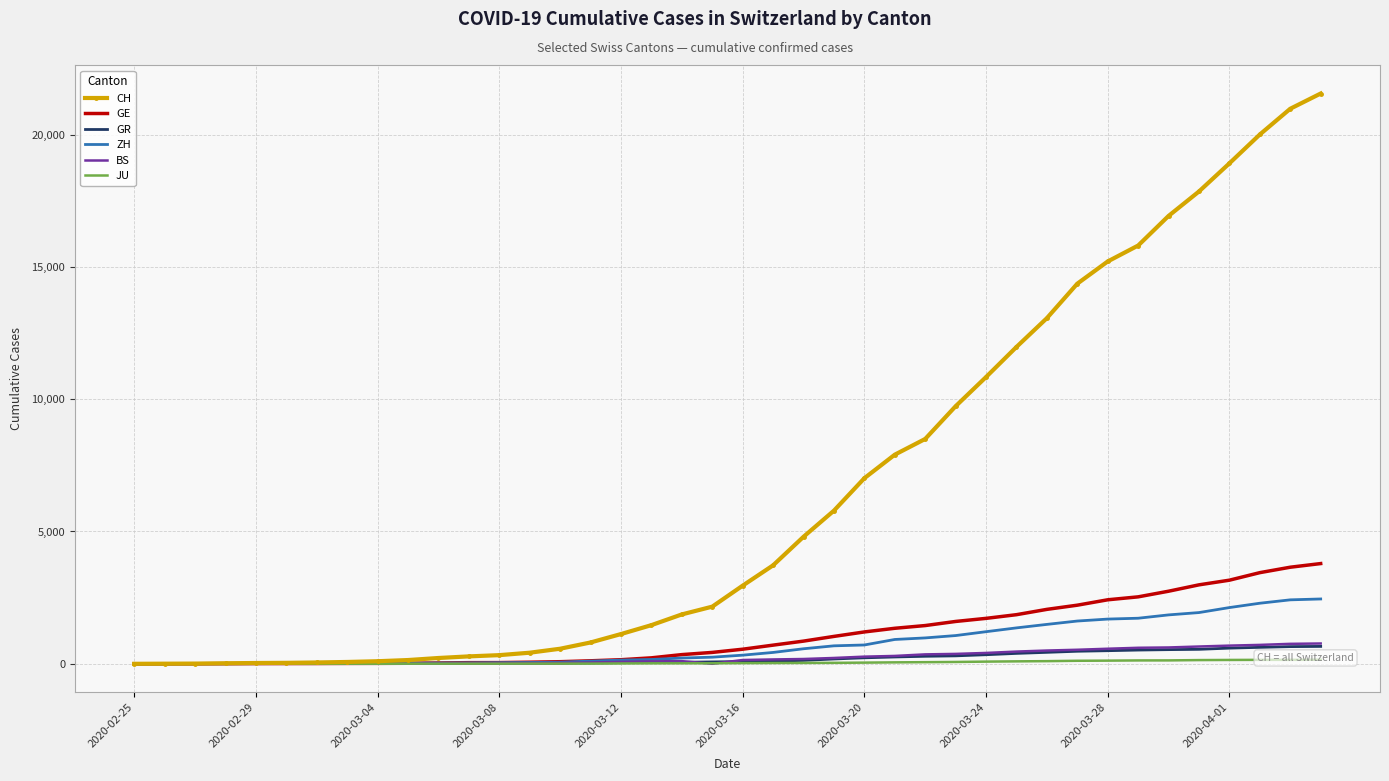

How many lines are shown in the chart?

6